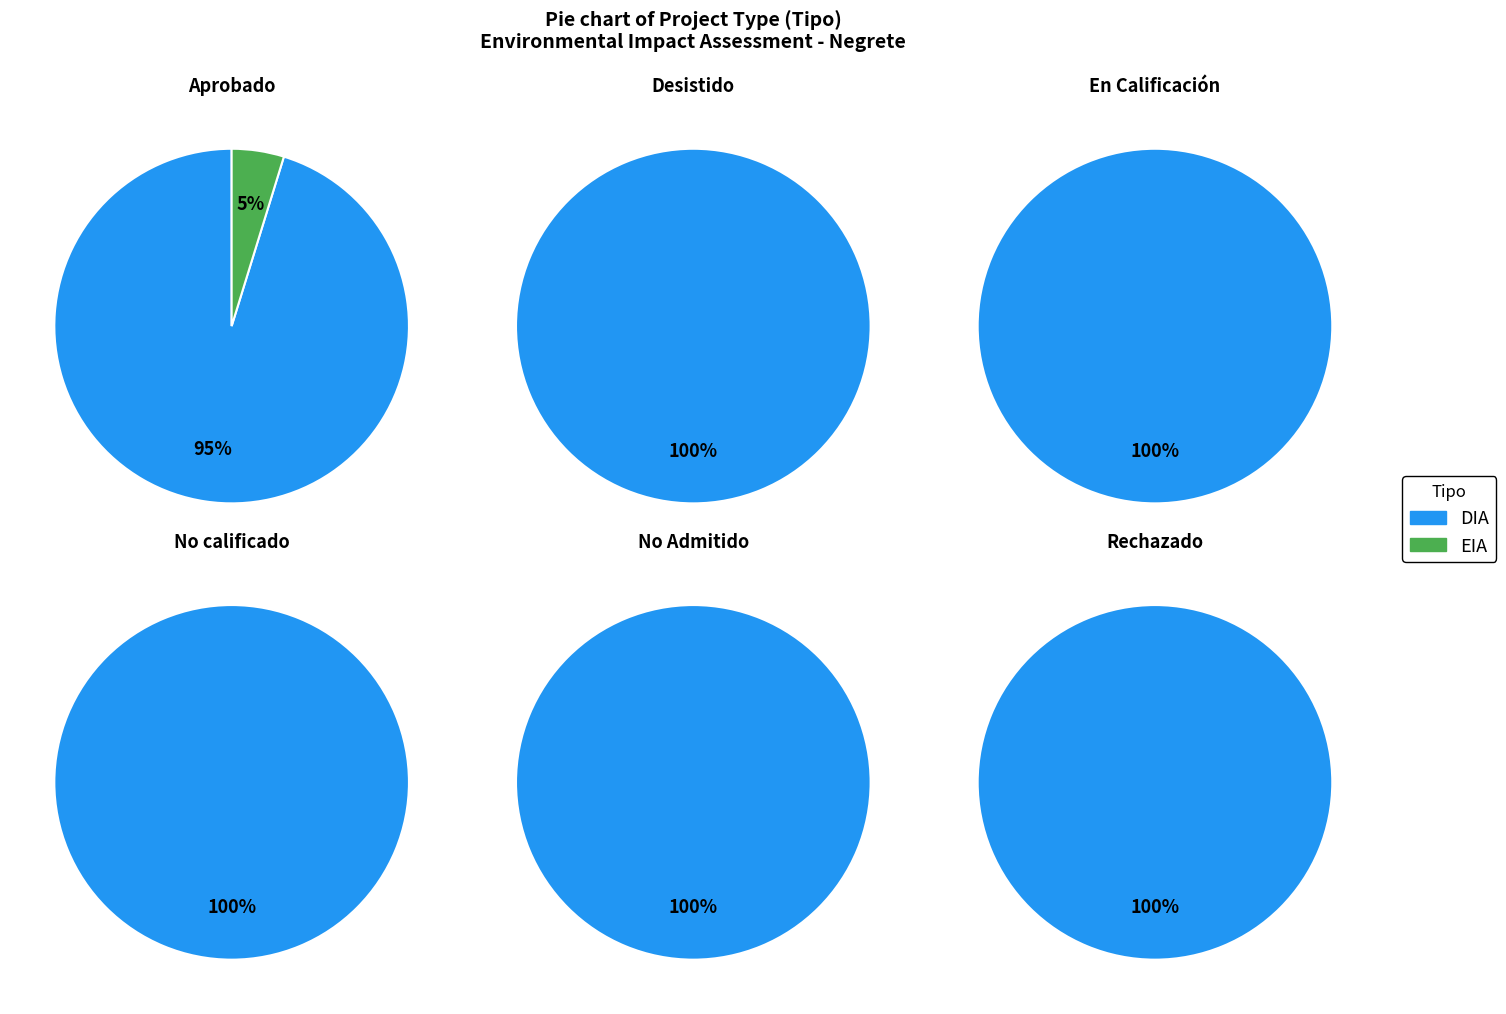

What is the change in value from DIA to EIA?

-76